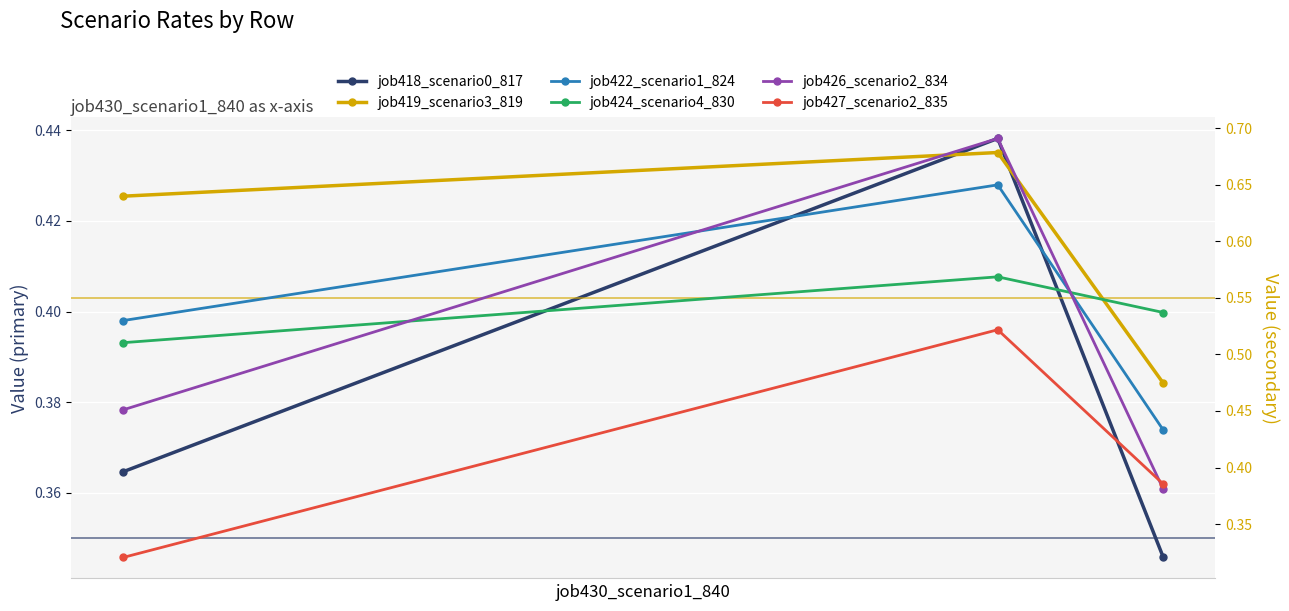

True or false: job426_scenario2_834 has a value of 0.3 at B11.

False